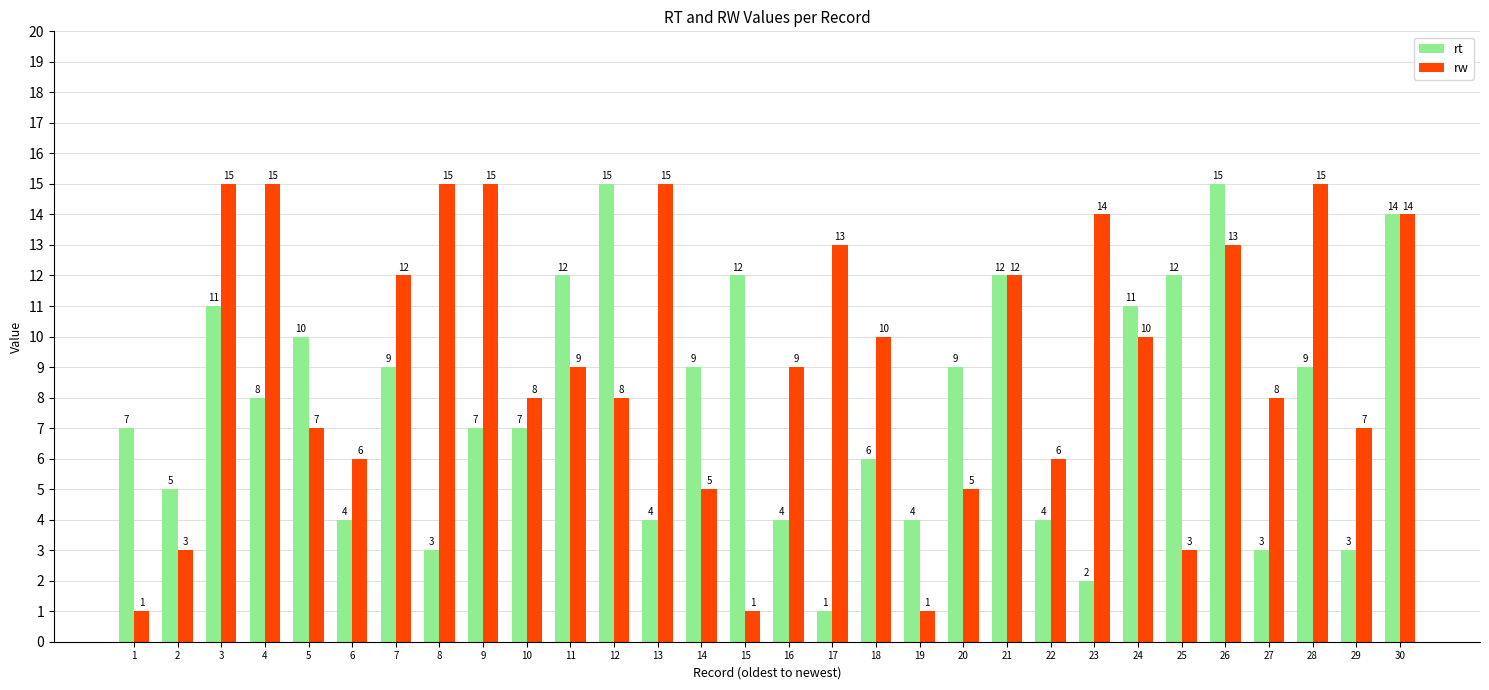

Reading left to right, list all the values displayed in this chart.

rt: 1=7	2=5	3=11	4=8	5=10	6=4	7=9	8=3	9=7	10=7	11=12	12=15	13=4	14=9	15=12	16=4	17=1	18=6	19=4	20=9	21=12	22=4	23=2	24=11	25=12	26=15	27=3	28=9	29=3	30=14
rw: 1=1	2=3	3=15	4=15	5=7	6=6	7=12	8=15	9=15	10=8	11=9	12=8	13=15	14=5	15=1	16=9	17=13	18=10	19=1	20=5	21=12	22=6	23=14	24=10	25=3	26=13	27=8	28=15	29=7	30=14